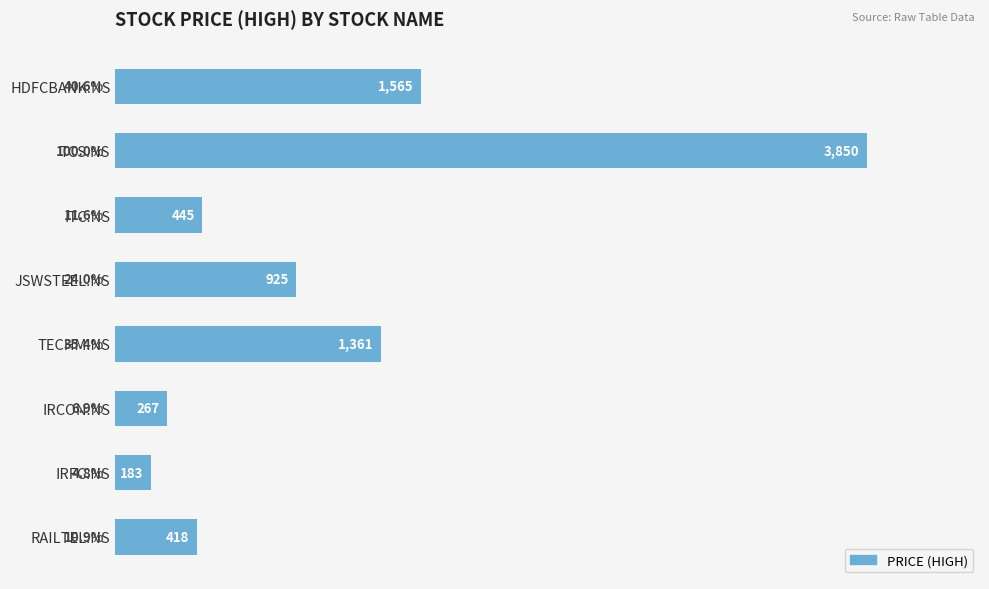

What is the difference between the maximum and second lowest values?

3583